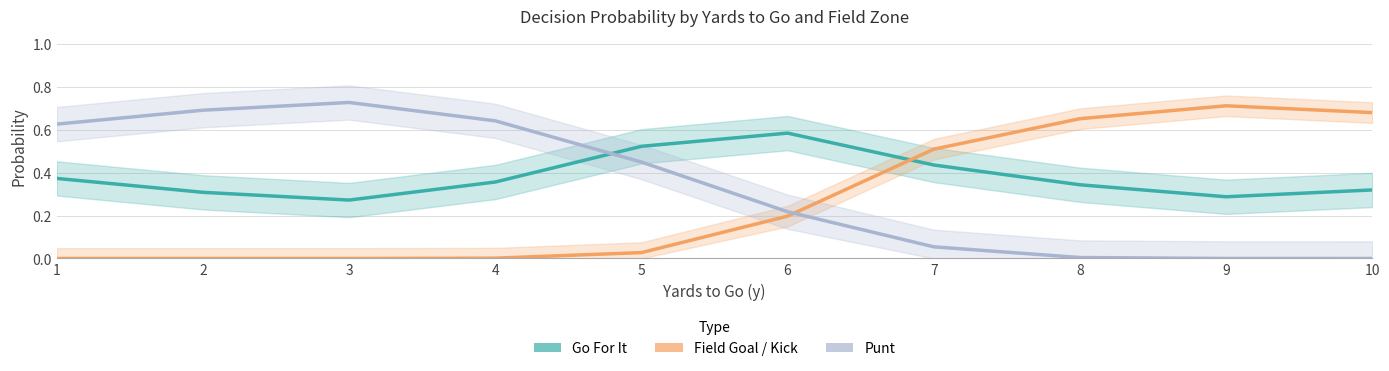

Between which two adjacent categories do Field Goal / Kick and Go For It first intersect?

6 and 7